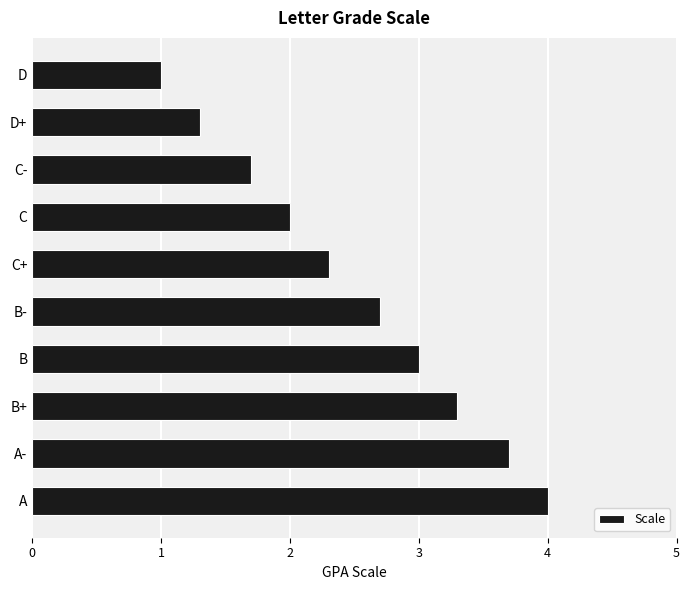

What is the sum of all values?

25.0